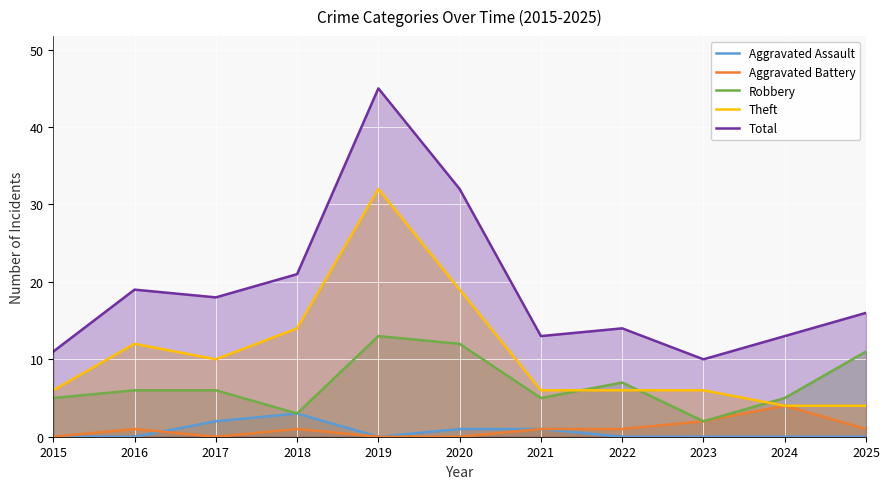

Is it true that Aggravated Battery equals -2 at 2015?

False